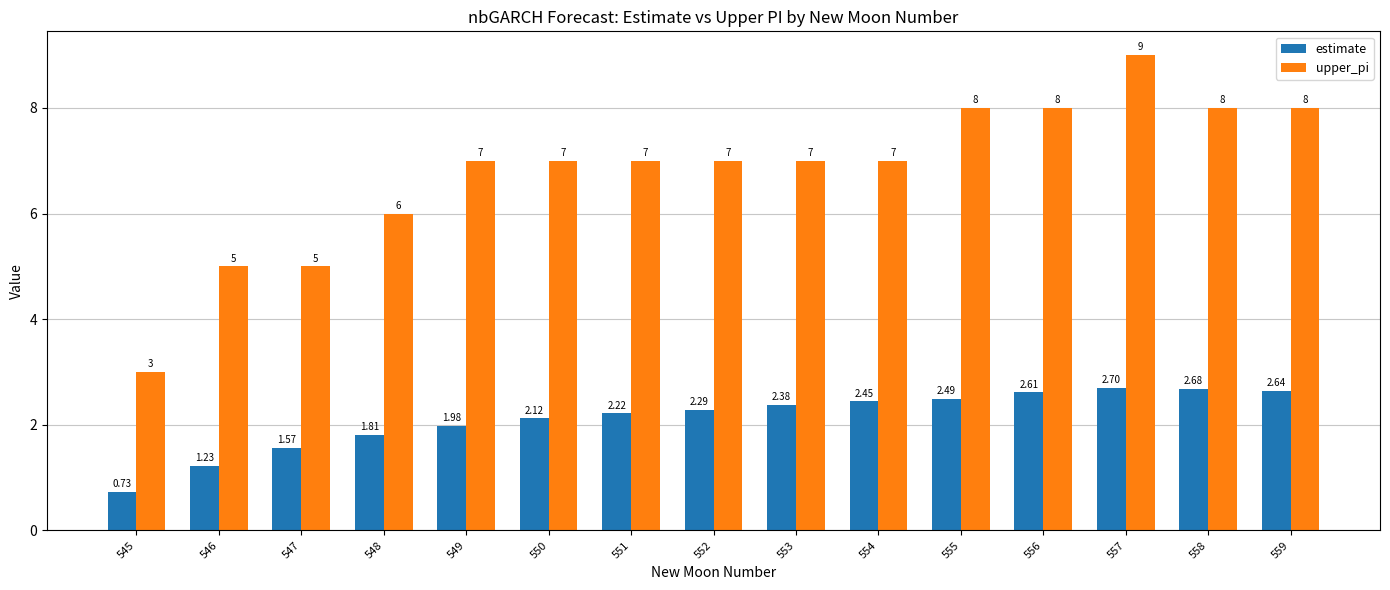

Which series changed the most between 546 and 554?

upper_pi